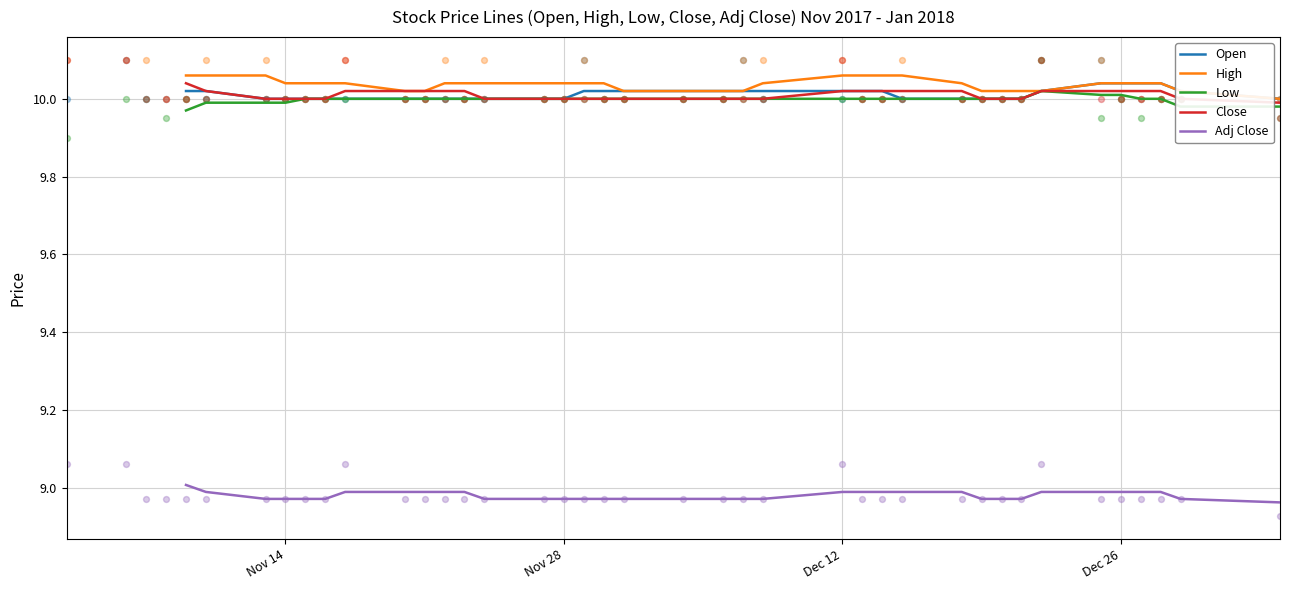

What are all the series names shown in the legend?

Open, High, Low, Close, Adj Close